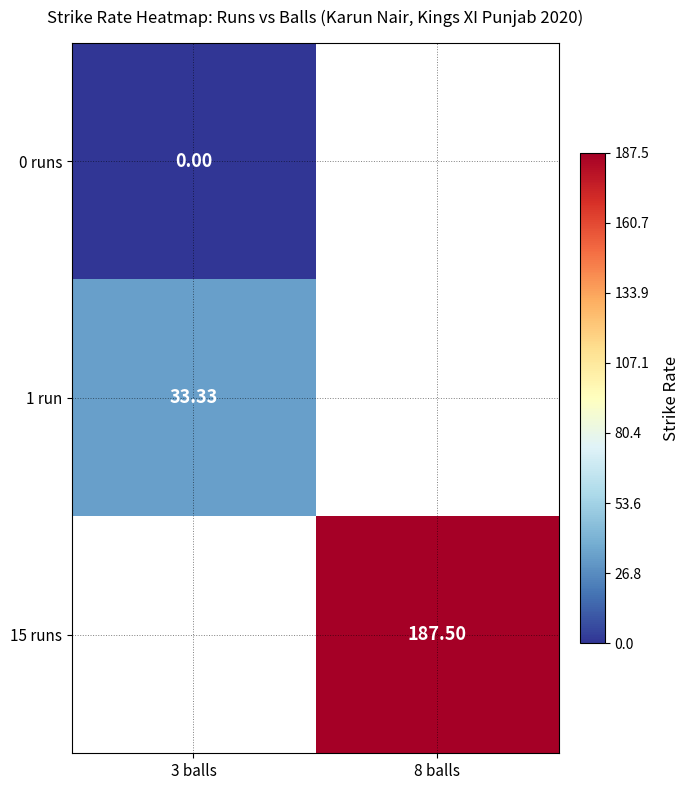

Is the value of 15 runs at 8 balls greater than the value of 0 runs at 3 balls?

Yes